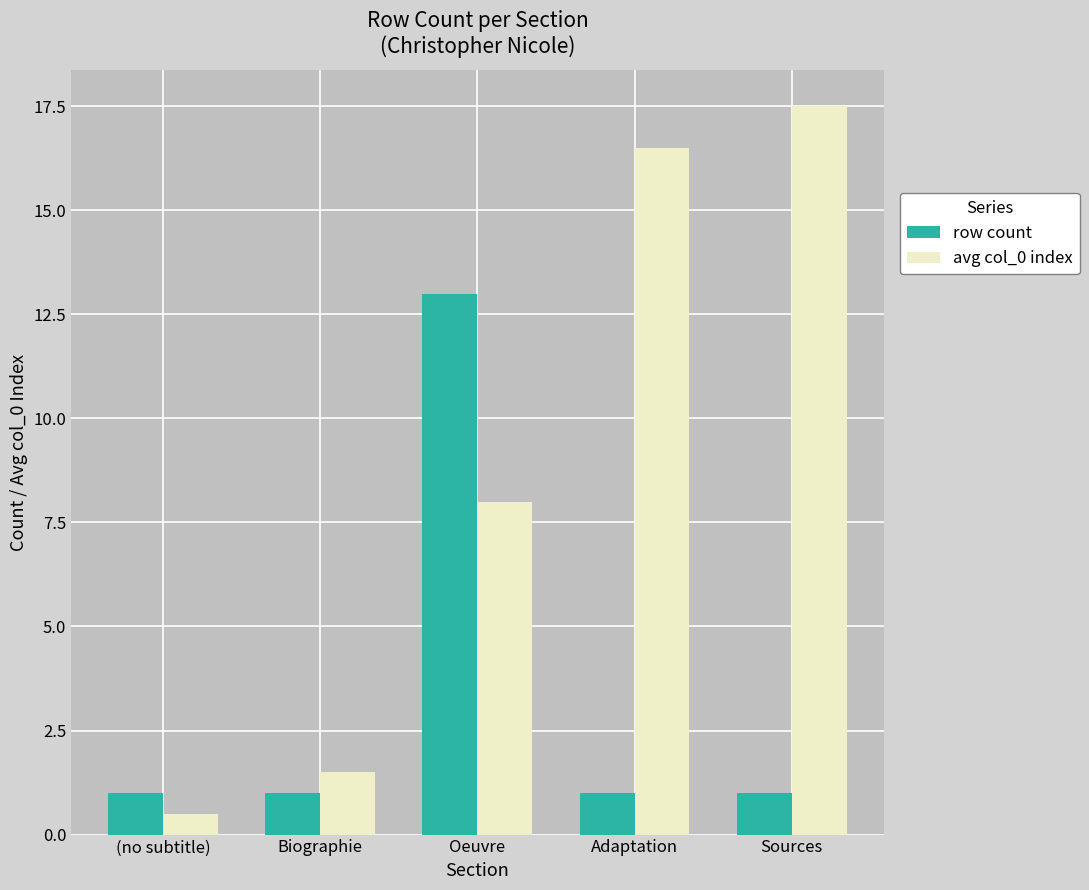

At which category is the sum across all series the highest?

Oeuvre